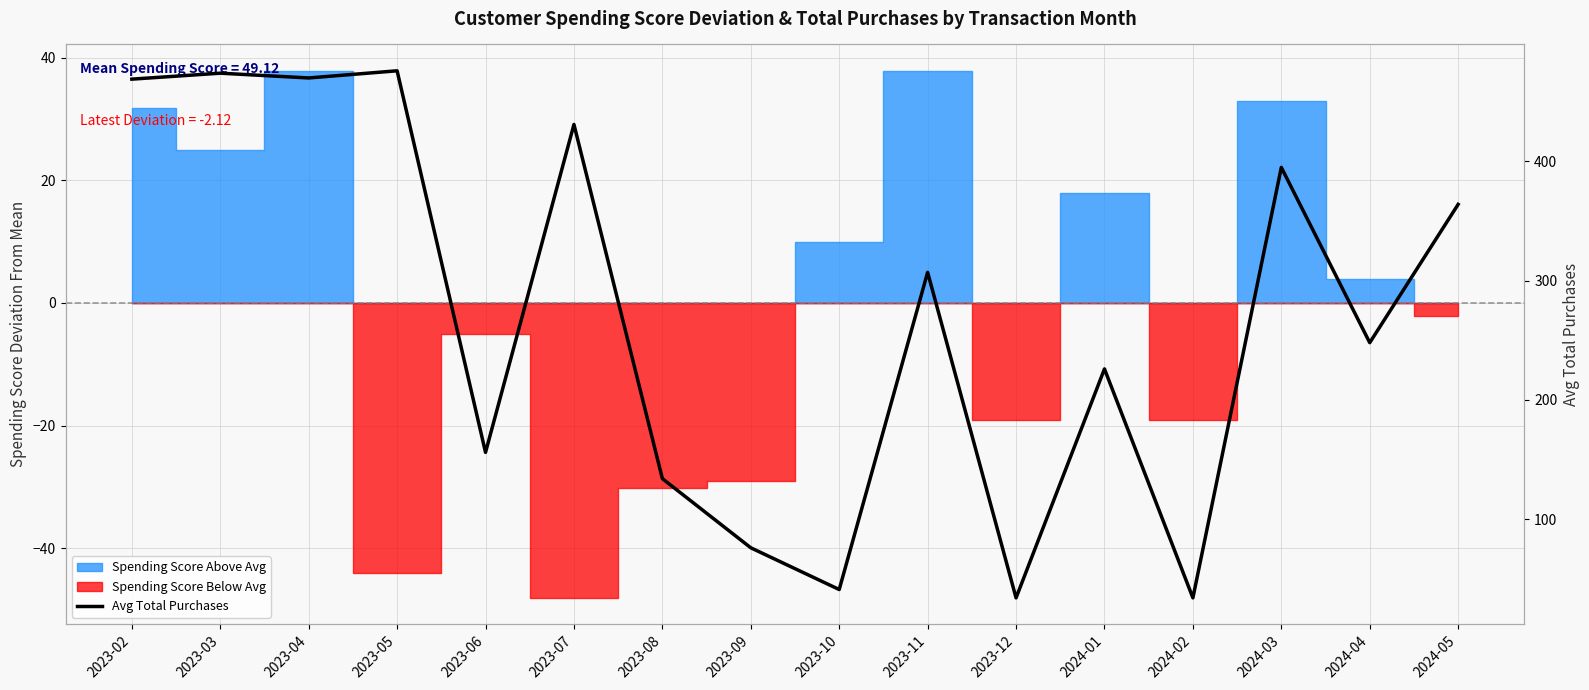

Reading right to left, what are all the values shown in this chart?

2024-05=364	2024-04=248	2024-03=395	2024-02=34	2024-01=226	2023-12=34	2023-11=307	2023-10=41	2023-09=76	2023-08=134	2023-07=431	2023-06=156	2023-05=476	2023-04=470	2023-03=474	2023-02=469